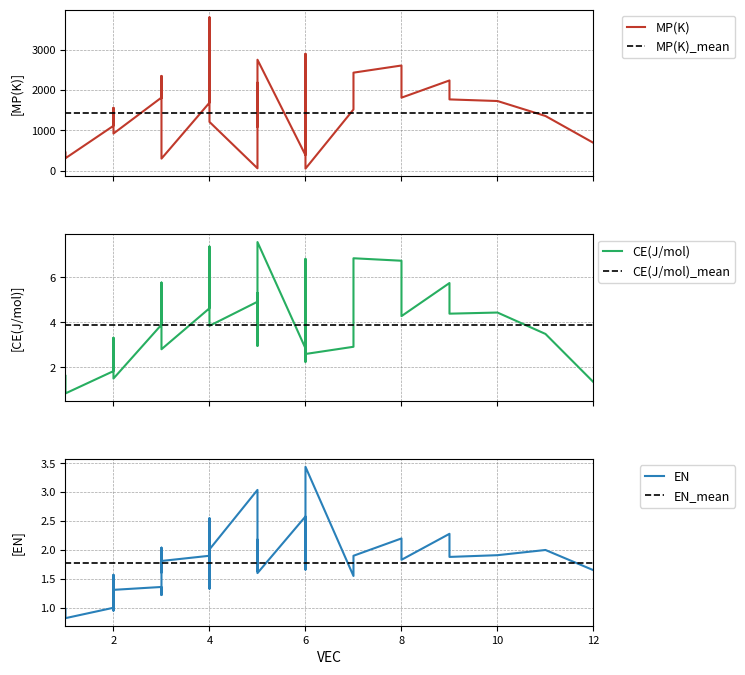

The value of EN at K is 1.2. True or false?

False